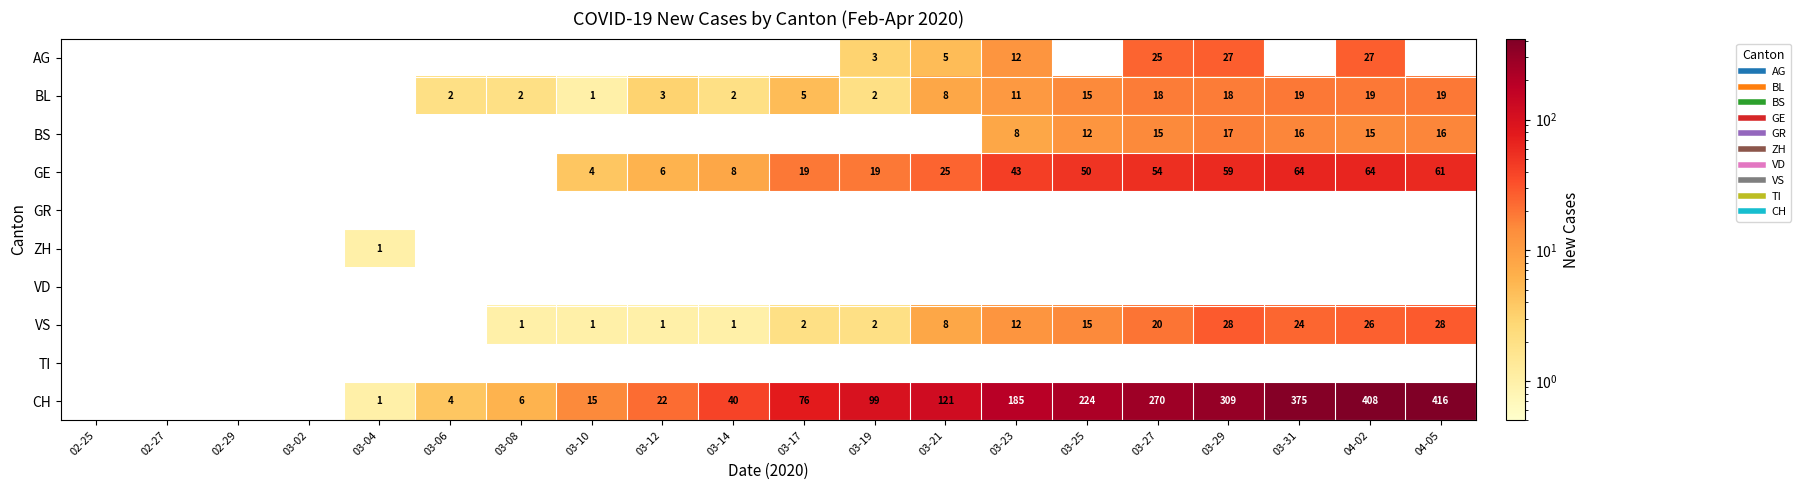

The value of CH at 02-25 is 0. True or false?

True